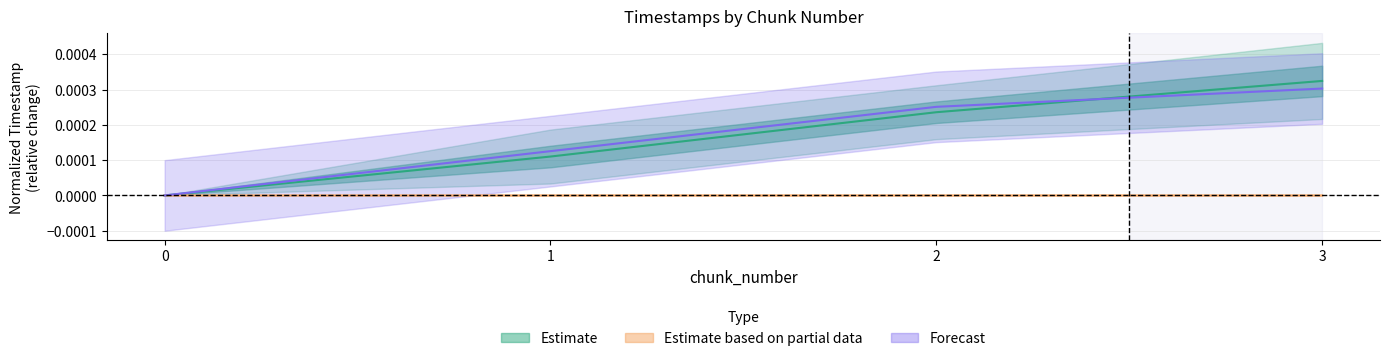

True or false: last_timestamp and system_time intersect in this chart.

False